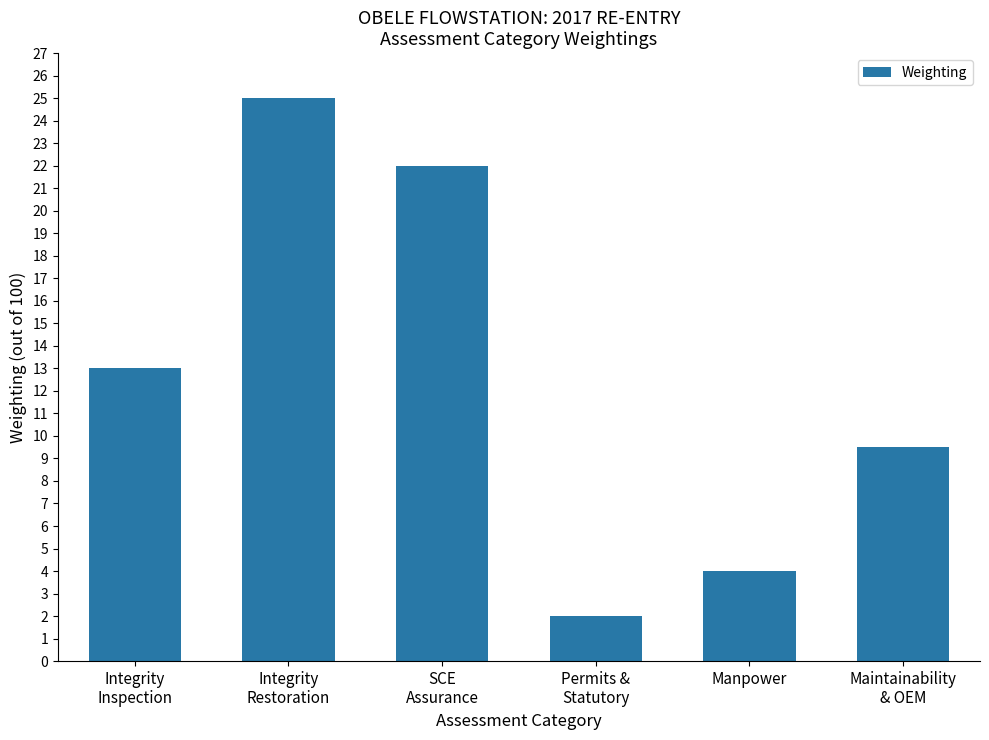

What is the difference between the values at SCE
Assurance and Permits &
Statutory?

20.0